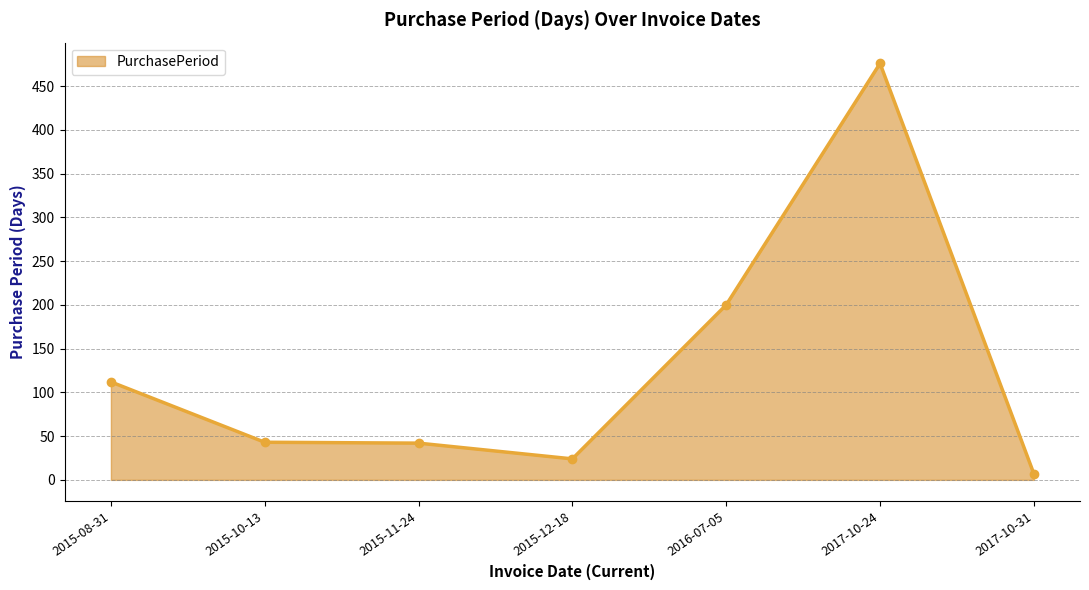

The chart shows a value of 200 at 2016-07-05. True or false?

True